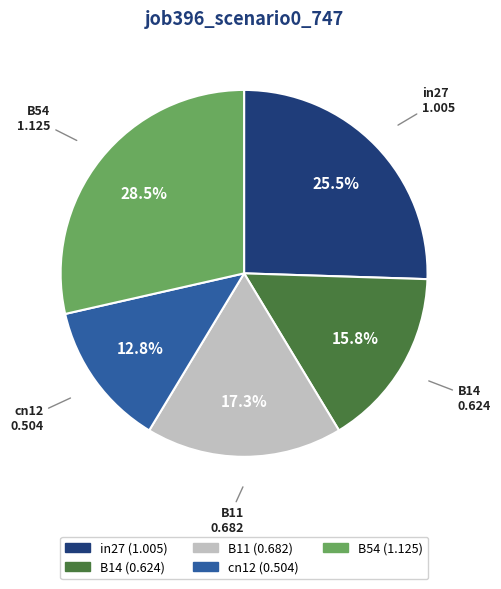

Combined, do B11 and cn12 account for over 50%?

No